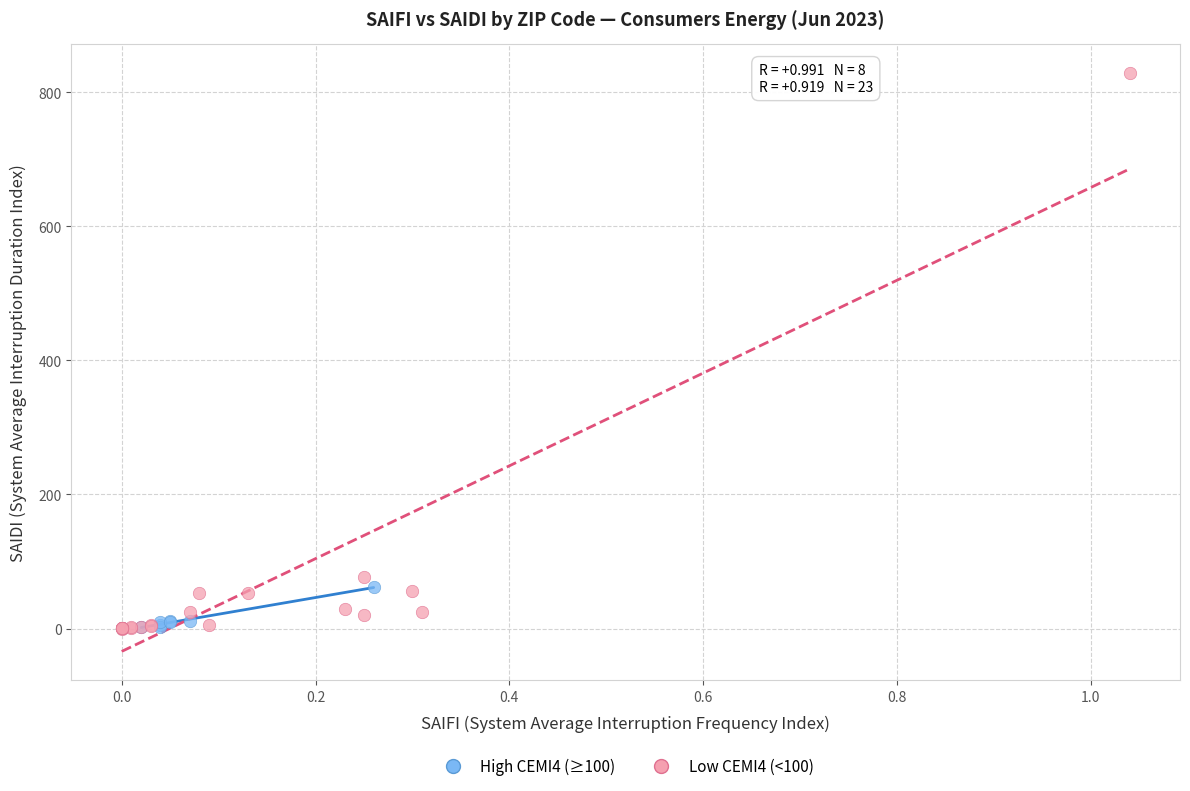

Which series has the largest Y range (max minus min)?

Low CEMI4 (<100)